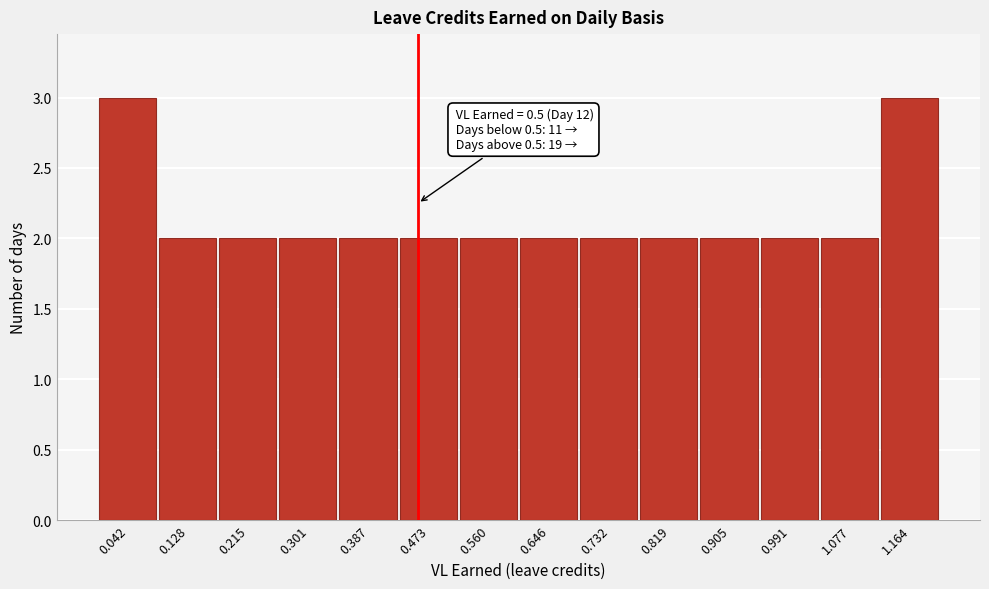

Reading left to right, extract all data points from this chart.

3	2	2	2	2	2	2	2	2	2	2	2	2	3